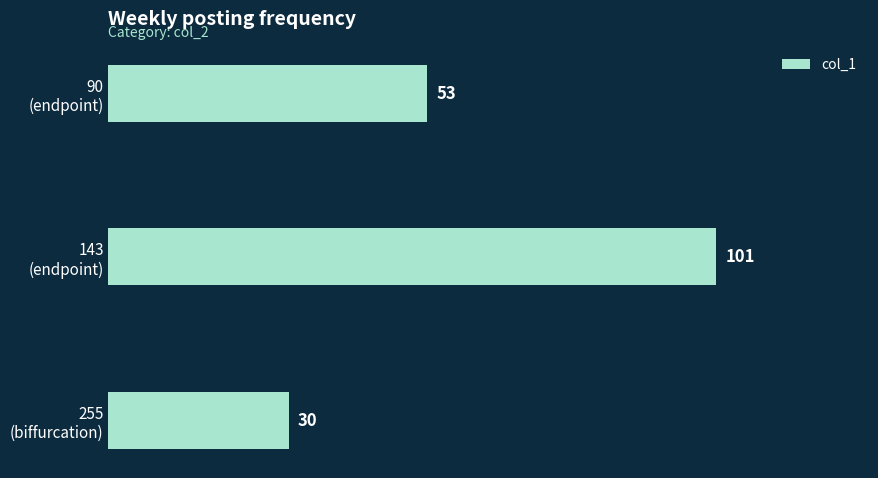

Reading top to bottom, transcribe all the data shown in this chart.

53	101	30